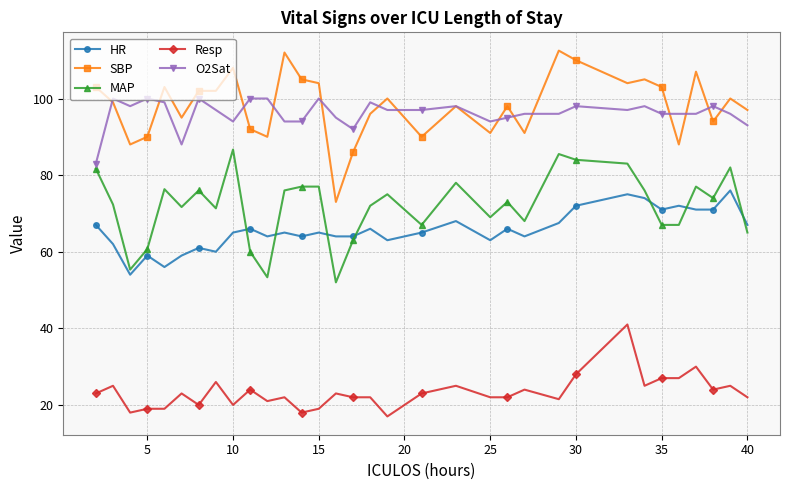

At how many categories does at least one series exceed 80?

33